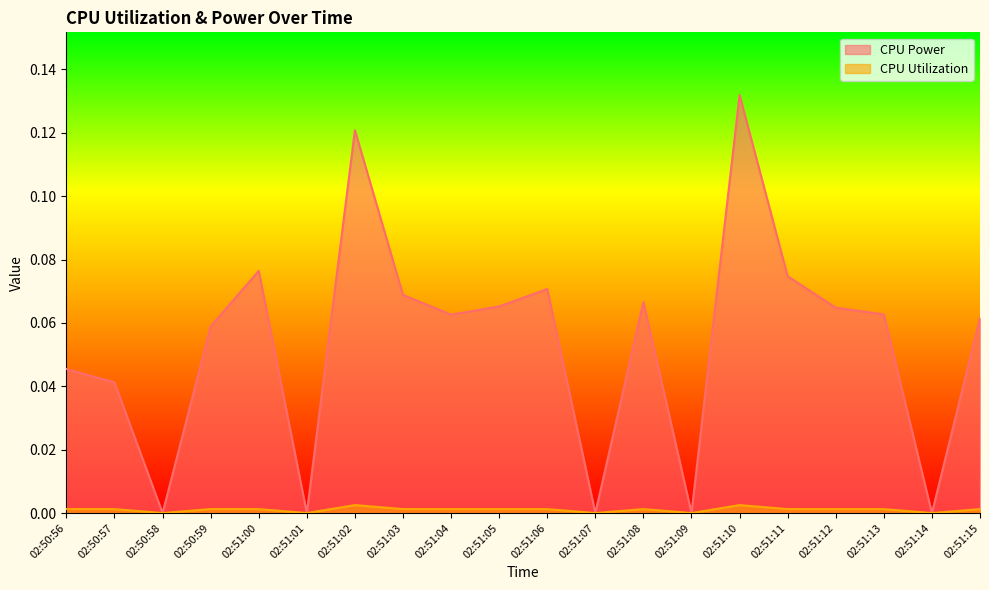

What position from the left is 02:51:12?

17